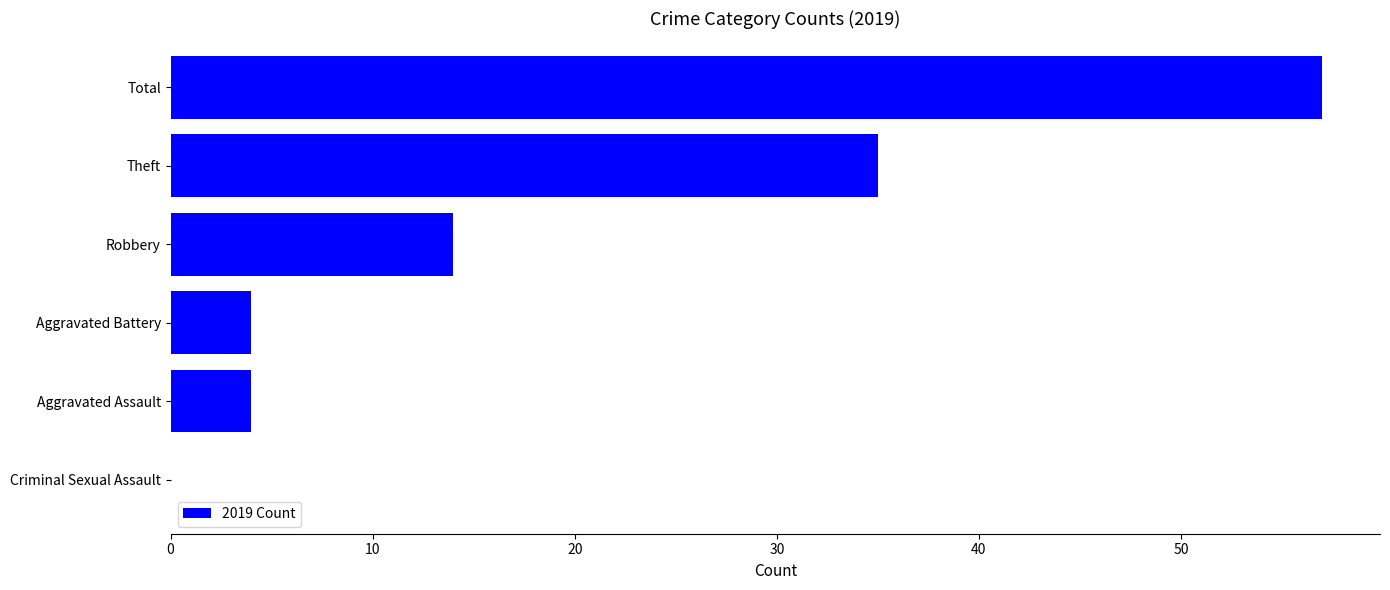

Which label corresponds to the largest value in the chart?

Total